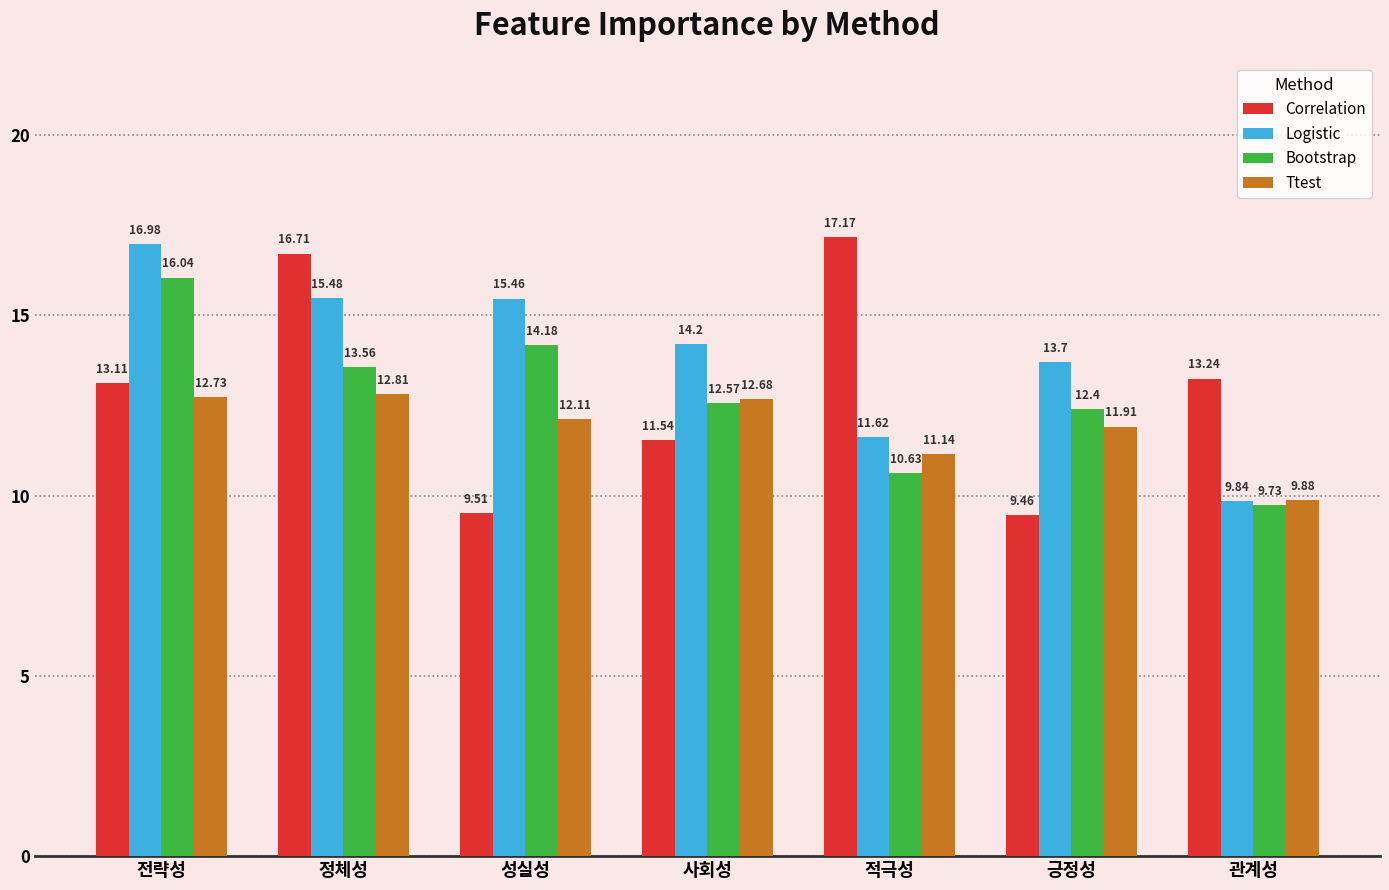

At 관계성, list the series in order from largest to smallest.

Correlation, Ttest, Logistic, Bootstrap